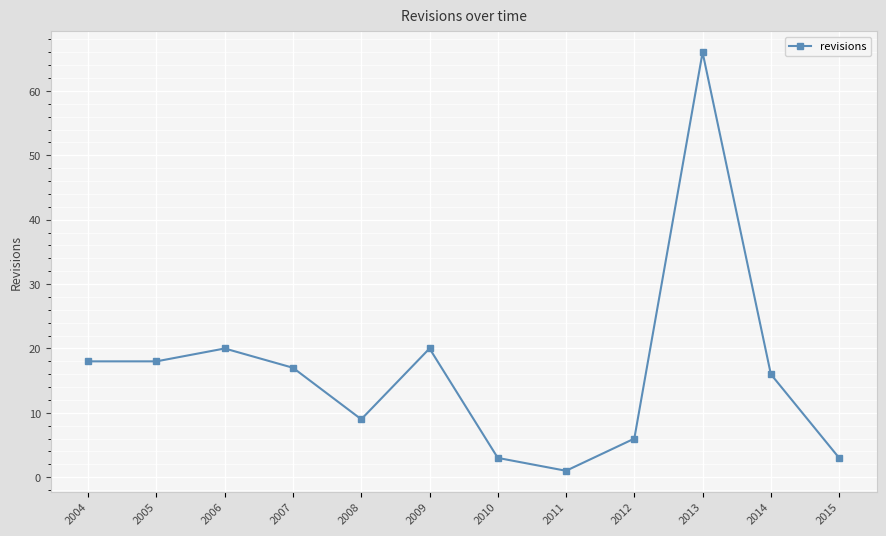

What is the maximum value shown in the chart?

66